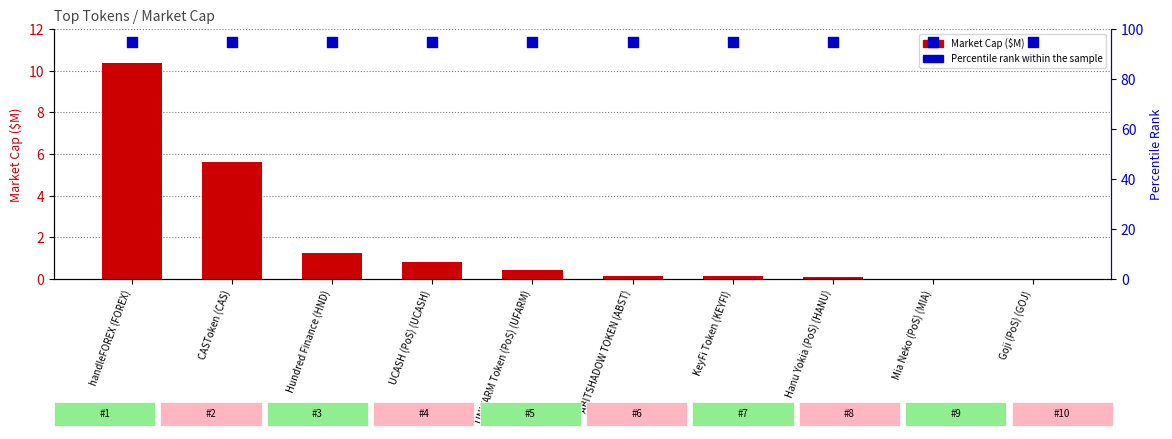

What is the total value across all series at handleFOREX (FOREX)?

105.4